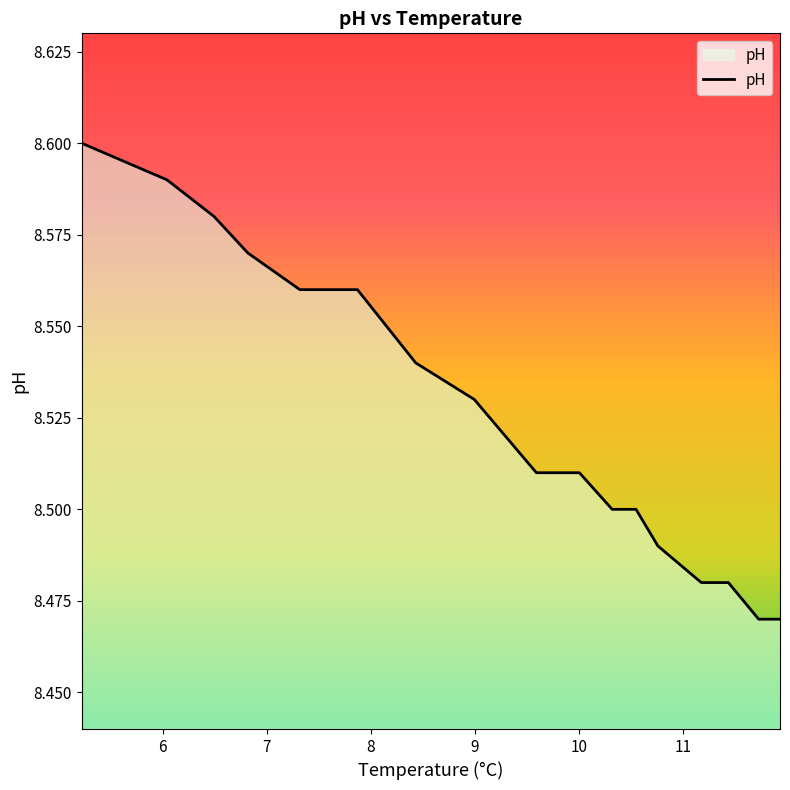

How many lines are shown in the chart?

1